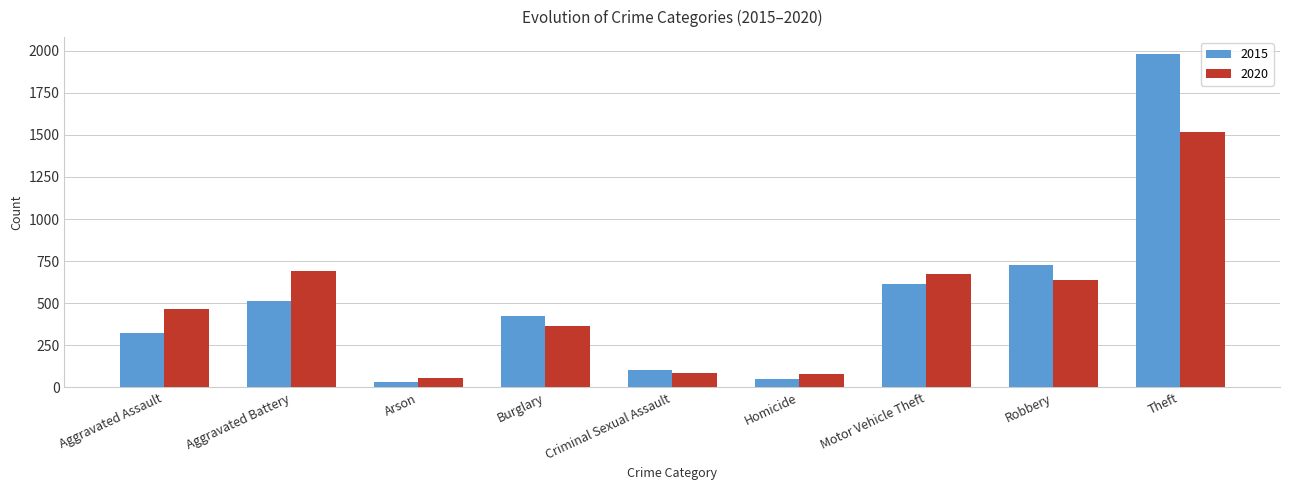

The value of 2015 at Aggravated Assault is 212. True or false?

False